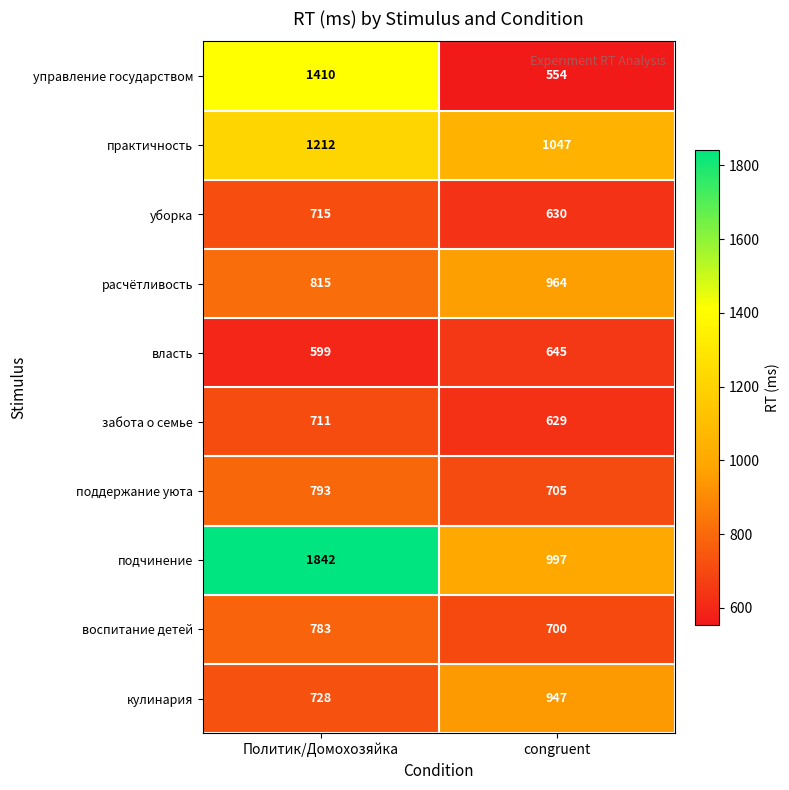

What is the greatest value displayed?

1842